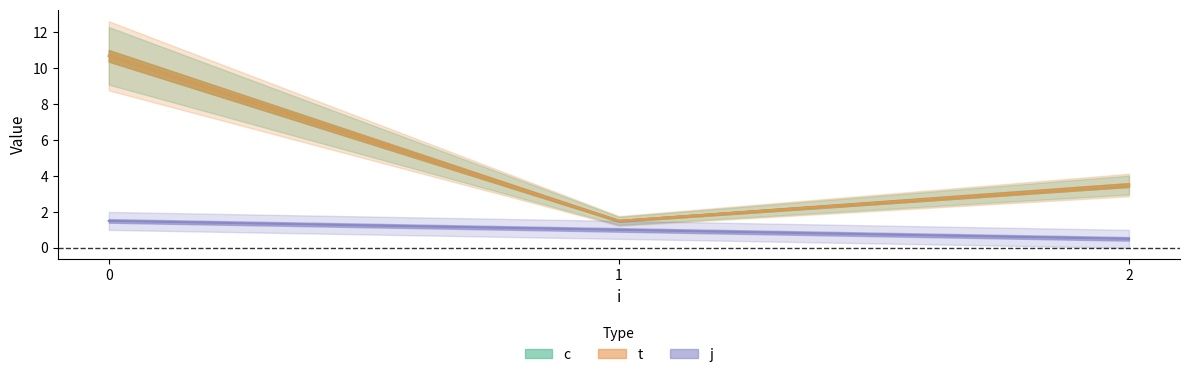

How many lines are shown in the chart?

3